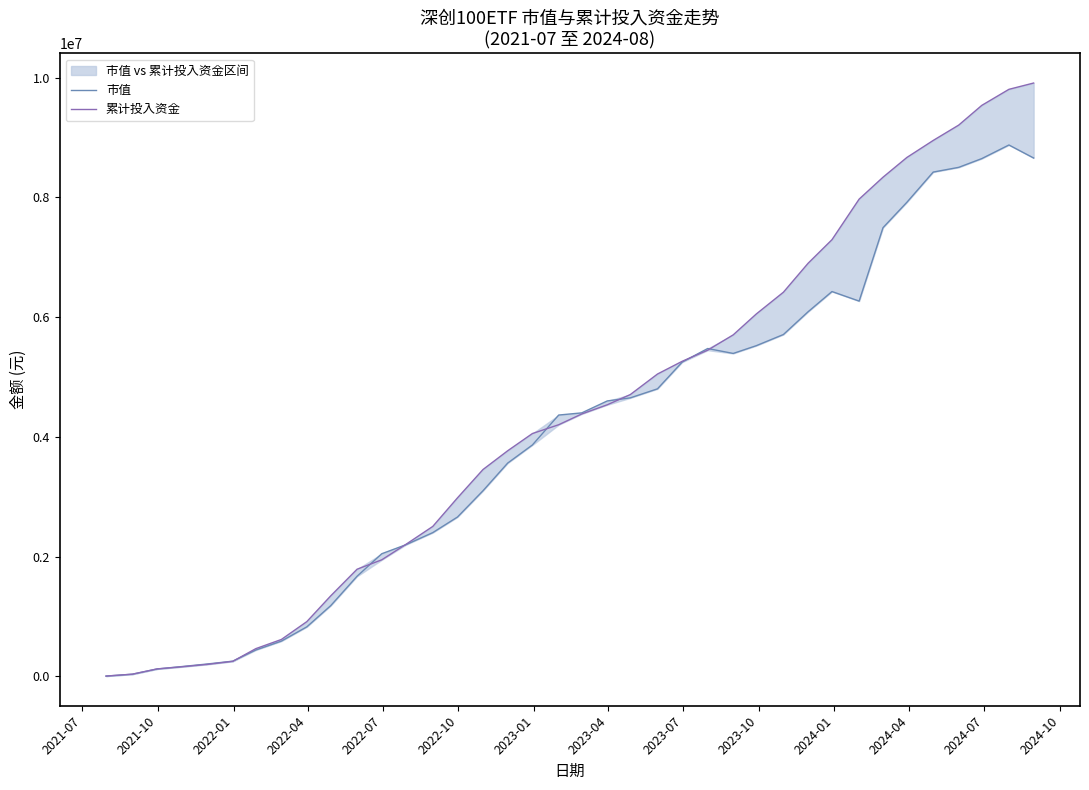

Does the chart have visible grid lines?

No